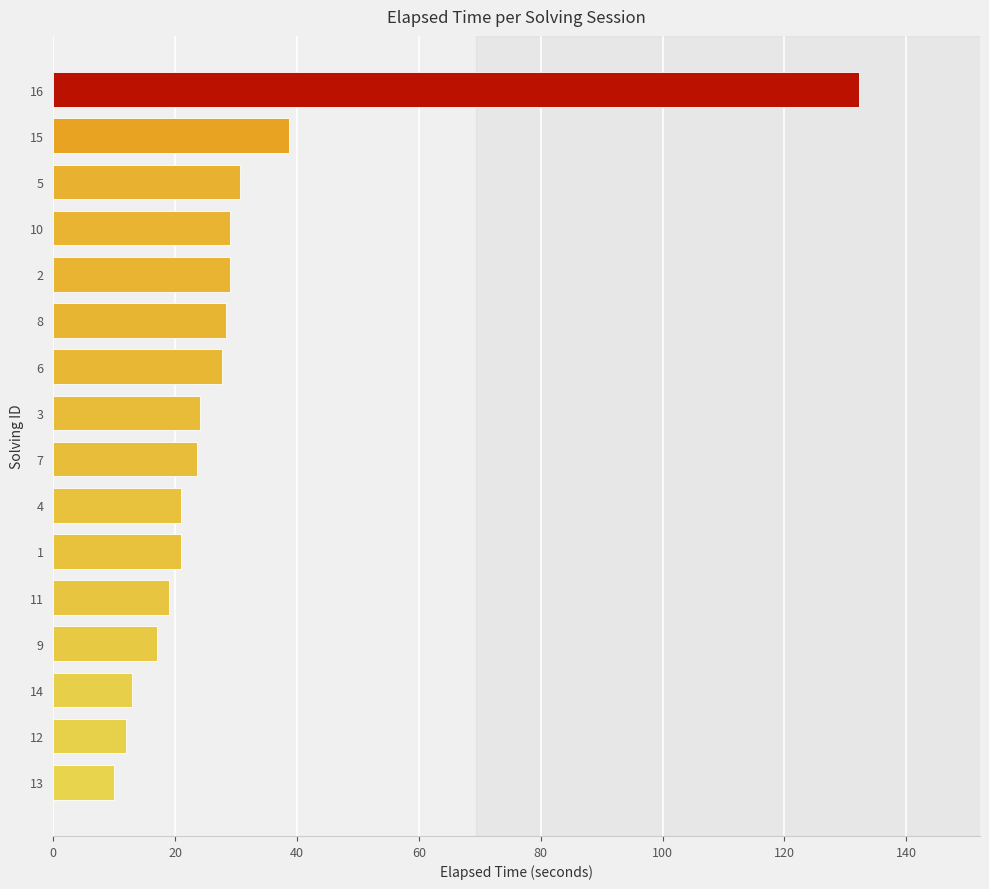

How many distinct data groups are displayed?

1